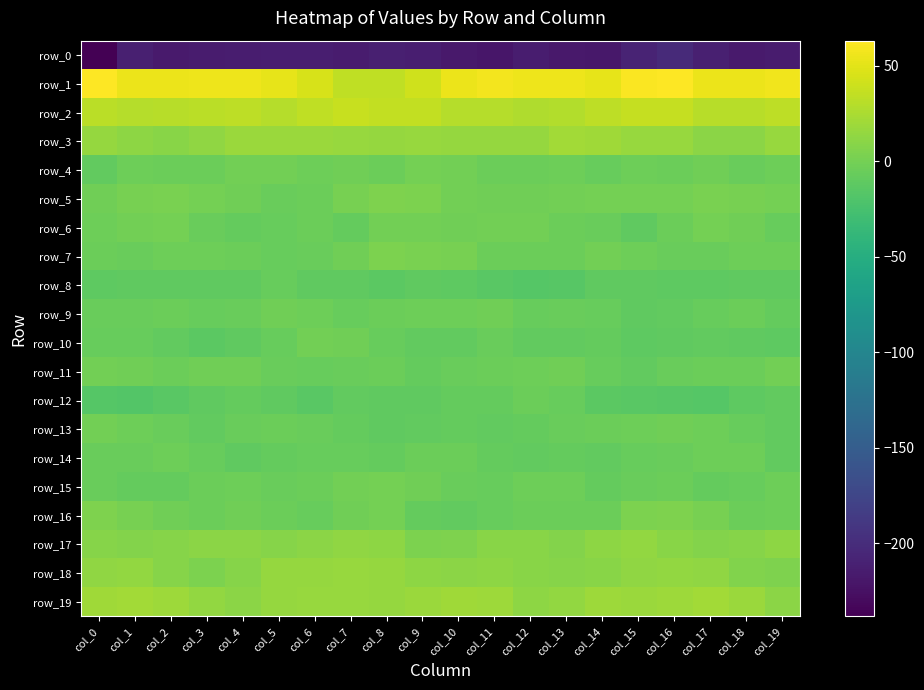

Which series has the largest total across all categories?

row_1